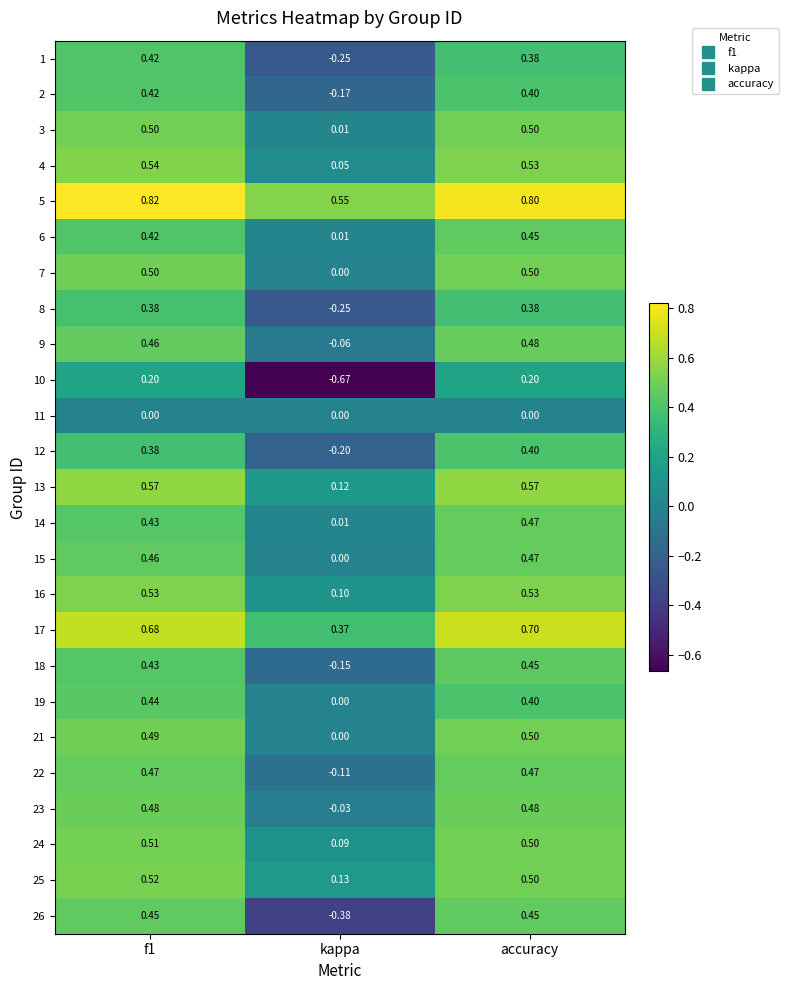

How many data points does each series have?

3